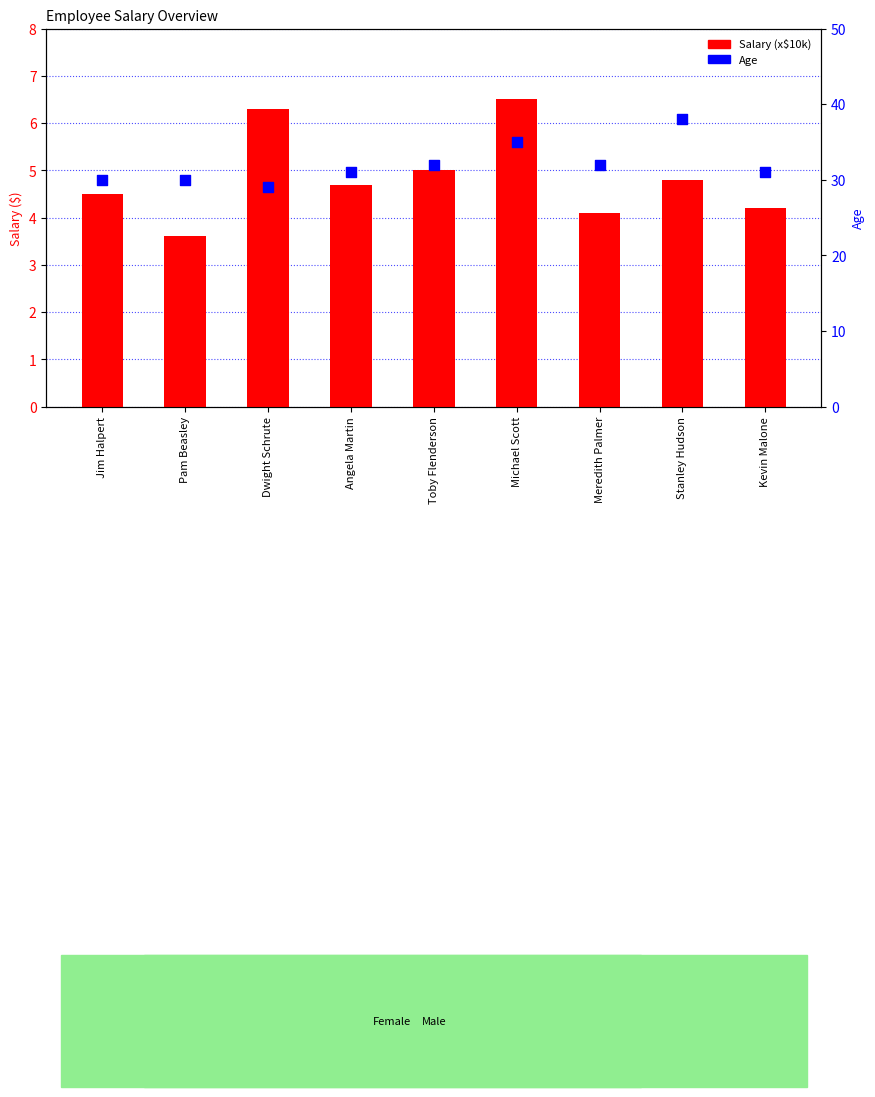

Which series has the largest total across all categories?

Age